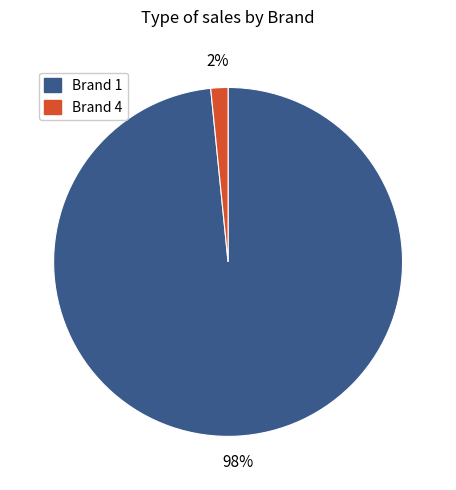

Does any single category account for the majority?

Yes